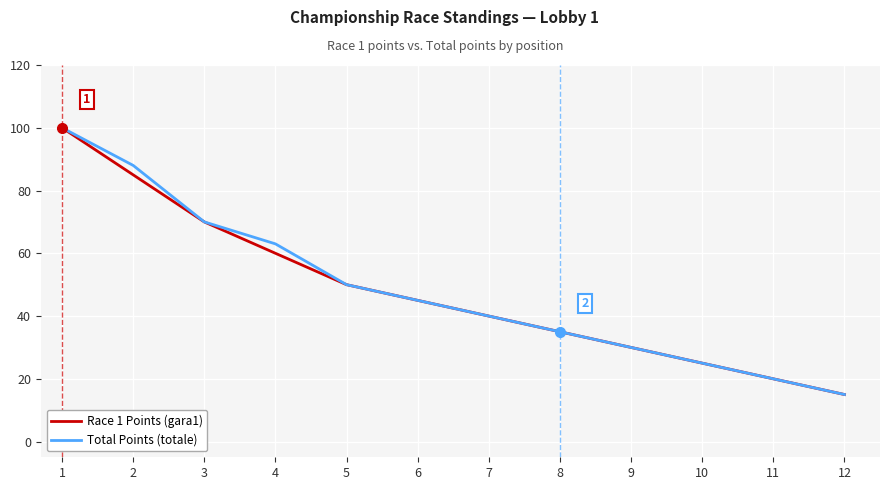

The Race 1 Points (gara1) series shows 70 at 1. True or false?

False